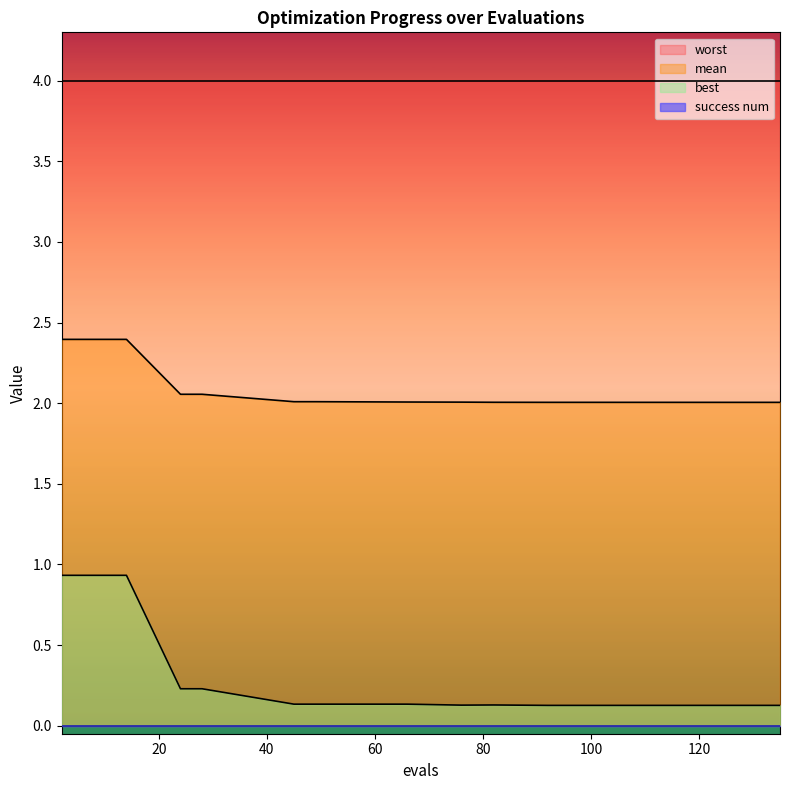

Which has a higher value, 76 or 135?

76